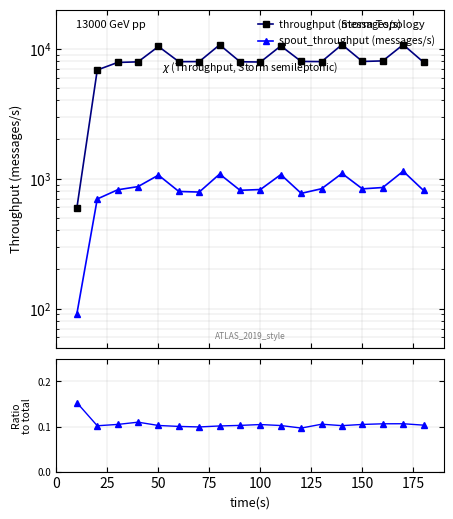

What is the greatest value displayed?

10750.0